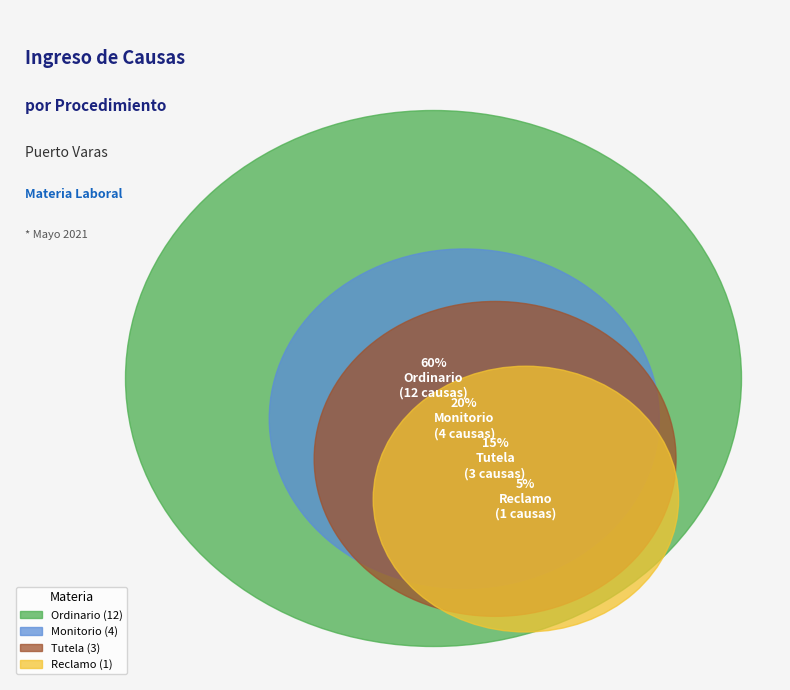

How many segments does this pie chart have?

4